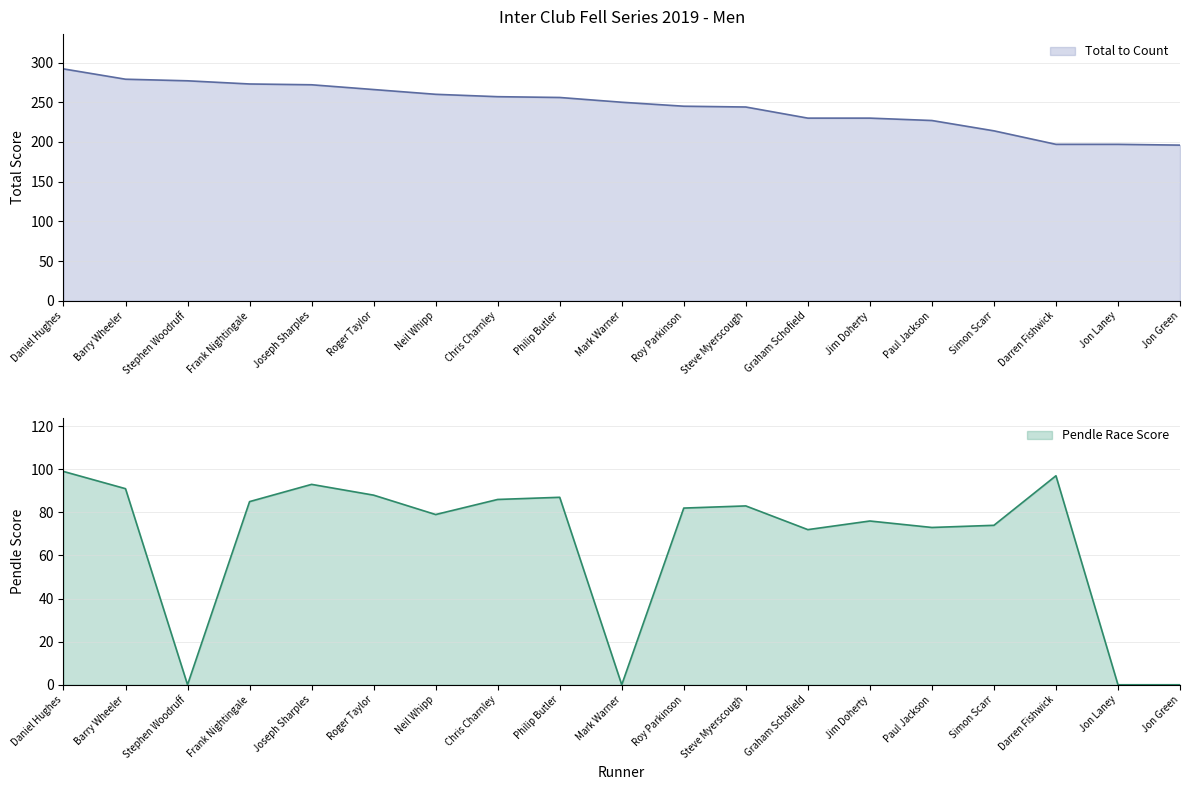

Rank the series by their average value, from highest to lowest.

total, pendle